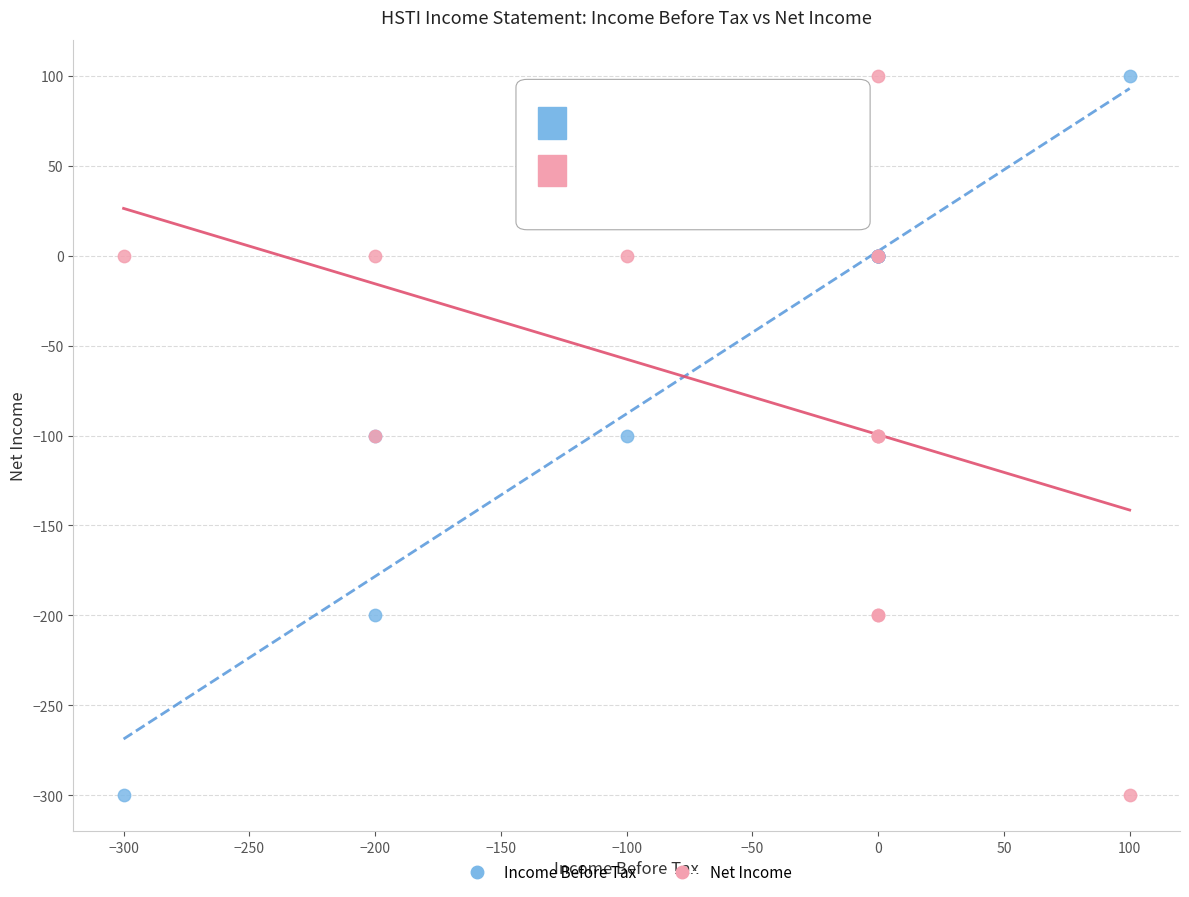

What is the X range (max minus min) for the scatter plot?

400